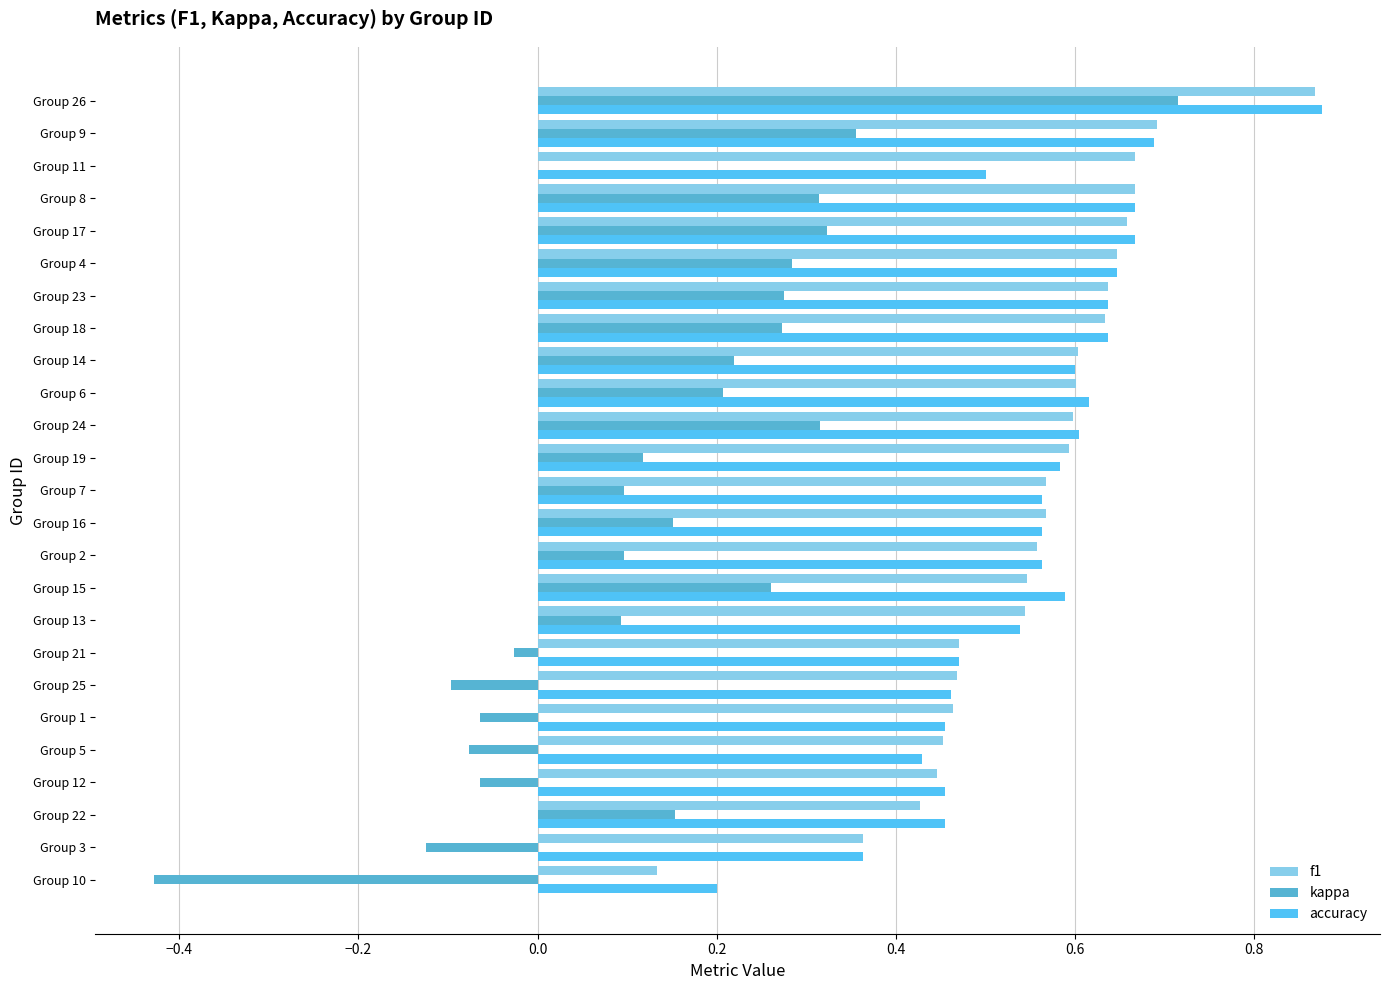

Count the number of data series in this chart.

3